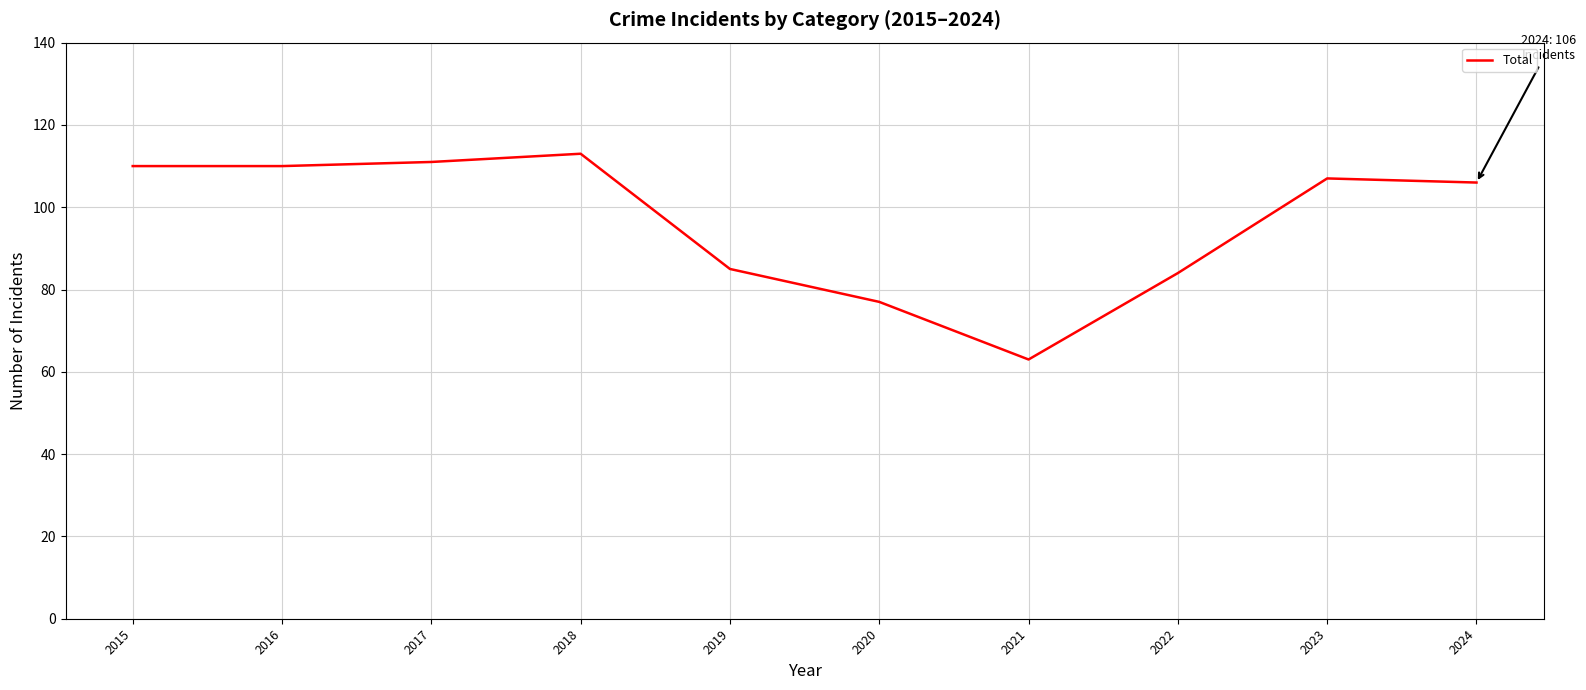

True or false: there are more than 1 points higher than both neighbors.

True